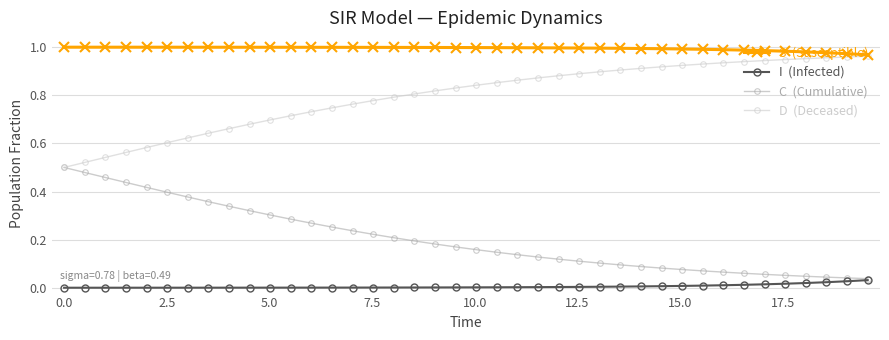

Count the number of categories in the chart.

40